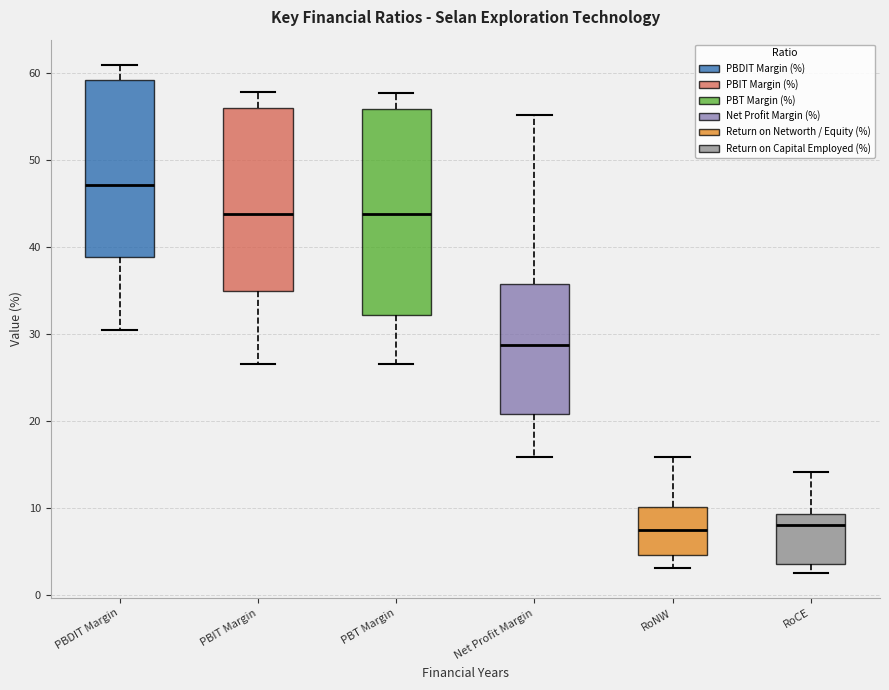

Reading left to right, read every box against the y-axis: the position of its median line, the range the box covers, and the ends of its whiskers. The values are not printed on the chart, so give them approximately, as read against the axis.

PBDIT Margin: median 47, box 39 to 59, whiskers 30 to 61
PBIT Margin: median 44, box 35 to 56, whiskers 27 to 58
PBT Margin: median 44, box 32 to 56, whiskers 27 to 58
Net Profit Margin: median 29, box 21 to 36, whiskers 16 to 55
RoNW: median 7, box 5 to 10, whiskers 3 to 16
RoCE: median 8, box 4 to 9, whiskers 3 to 14